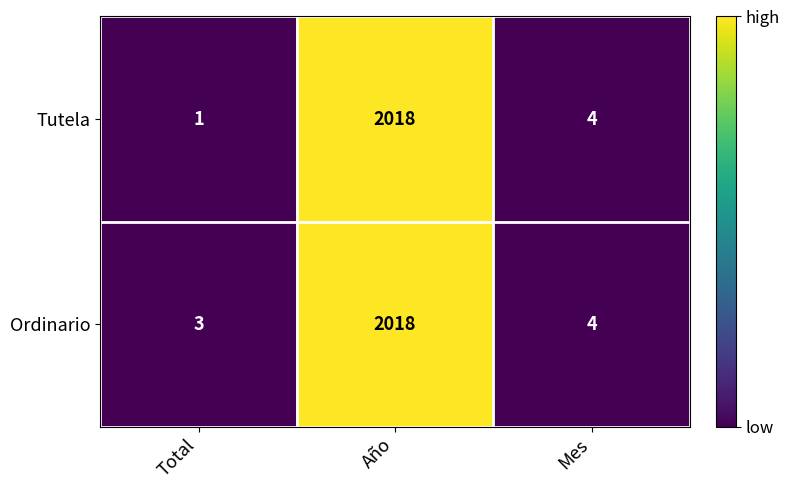

Between Total and Mes, which series saw the biggest shift?

Tutela